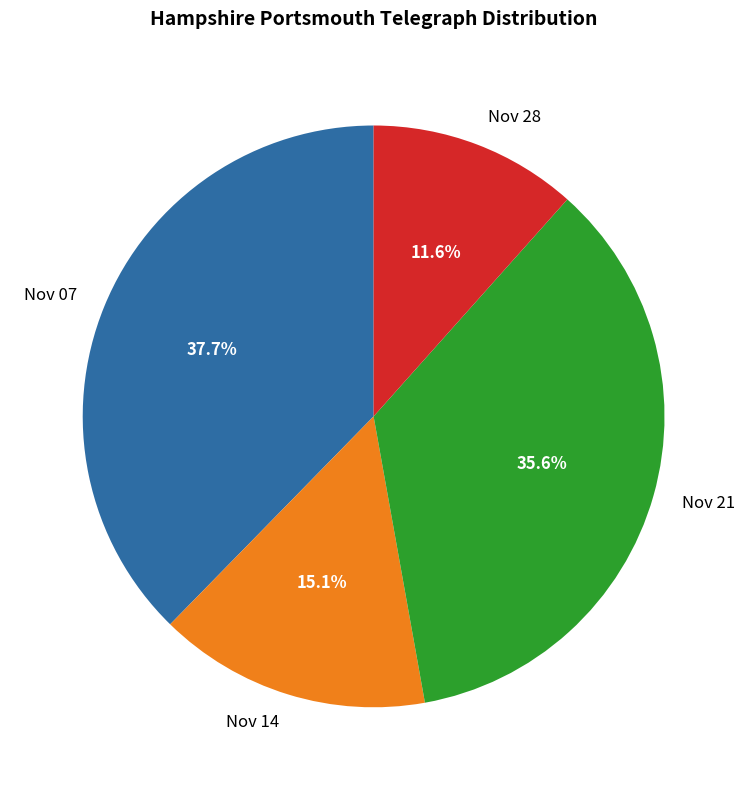

Is there any slice that represents more than half of the pie?

No